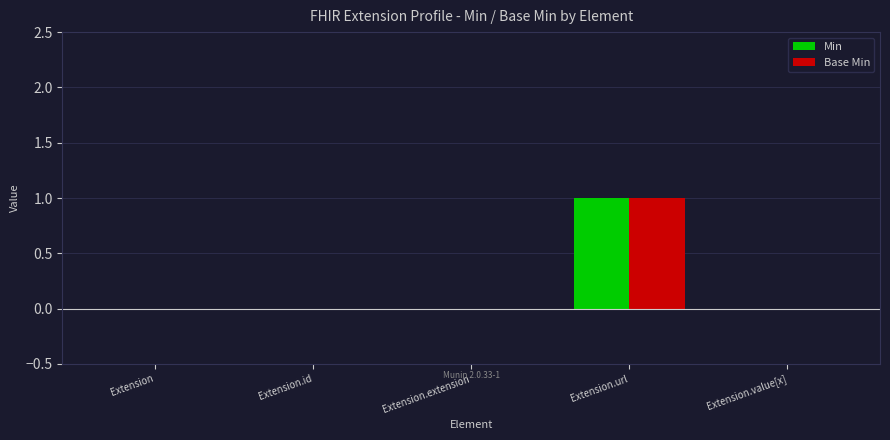

At which category is the sum across all series the highest?

Extension.url